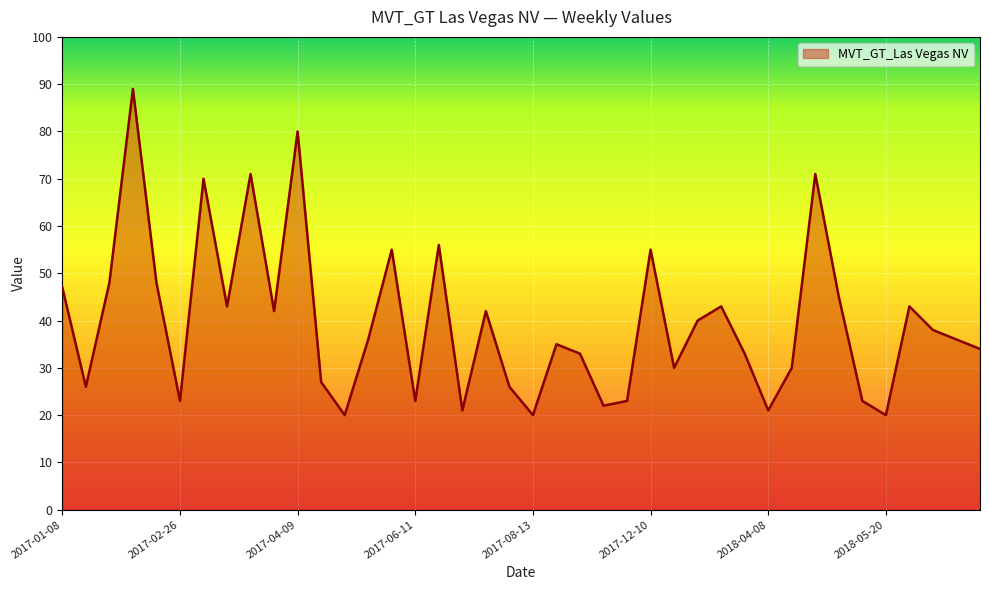

What is the maximum value shown in the chart?

89